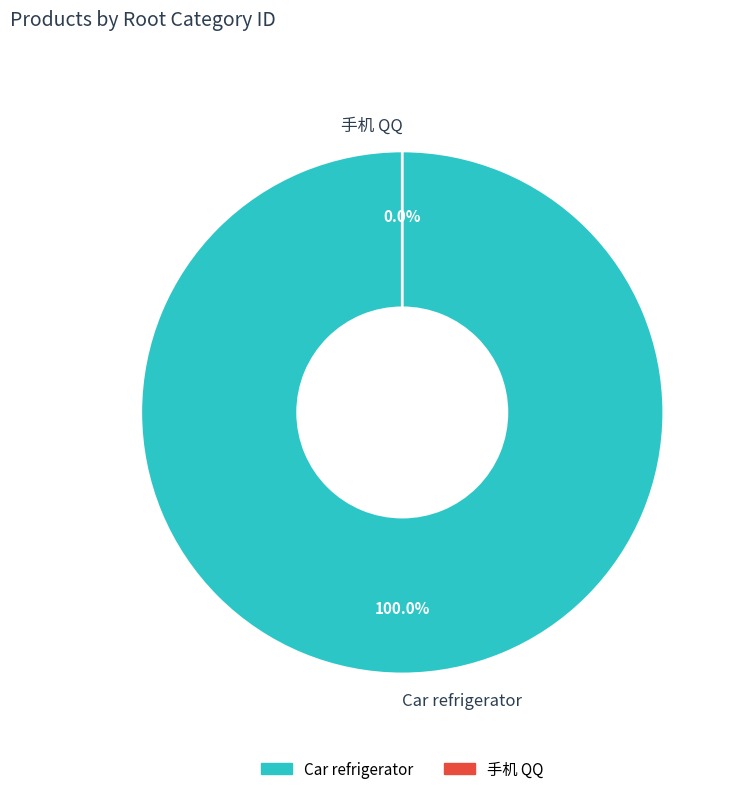

Which category has the smallest portion of the pie?

手机 QQ